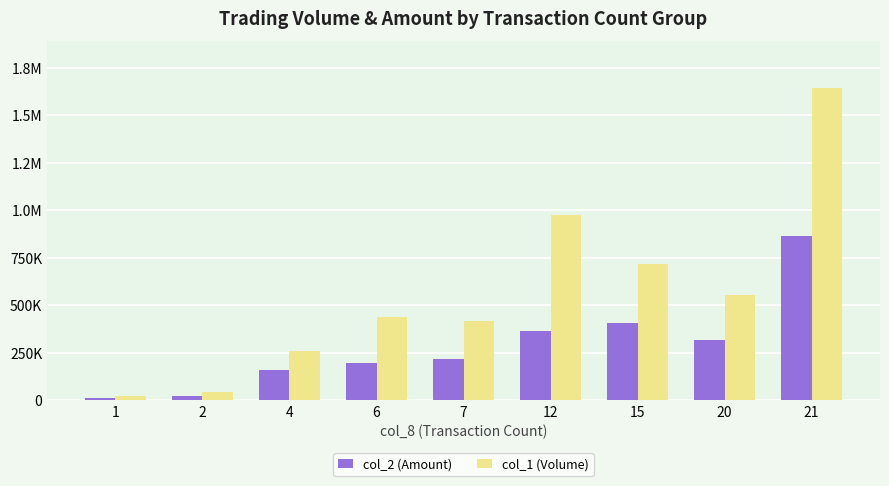

Does the chart contain stacked bars?

No